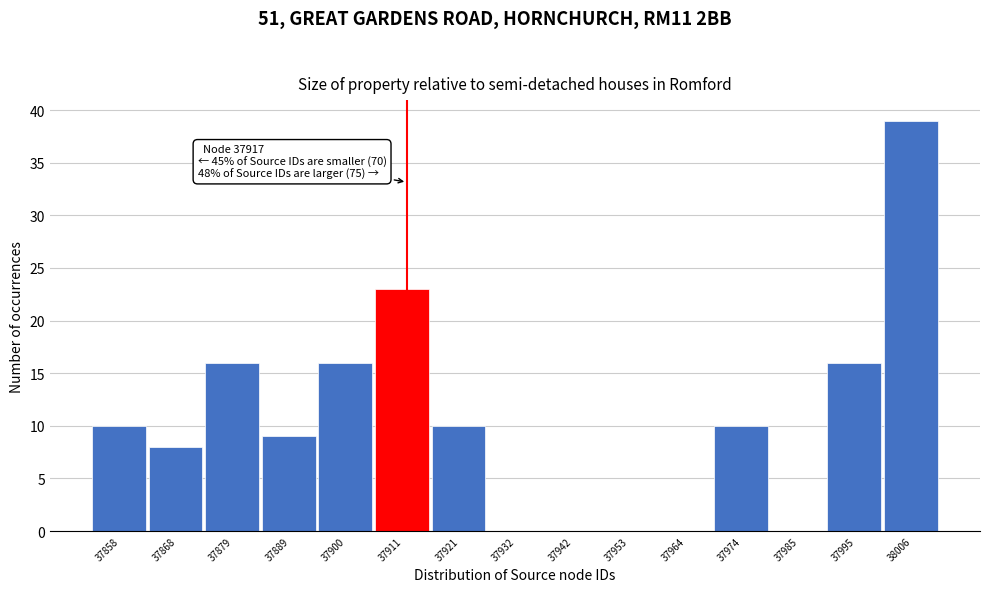

Reading right to left, extract all data points from this chart.

38006=39	37995=16	37985=0	37974=10	37964=0	37953=0	37942=0	37932=0	37921=10	37911=23	37900=16	37889=9	37879=16	37868=8	37858=10